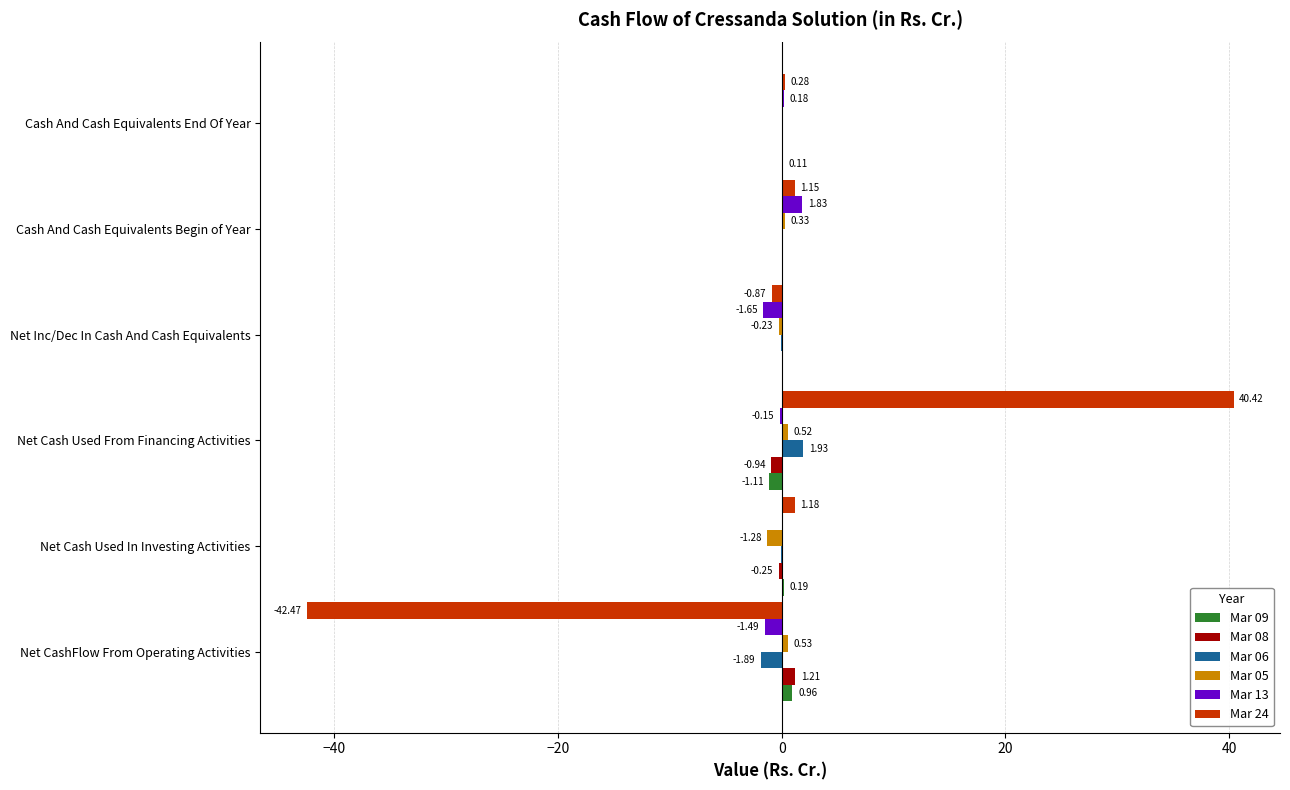

How many values in the Mar 24 series exceed 1?

3